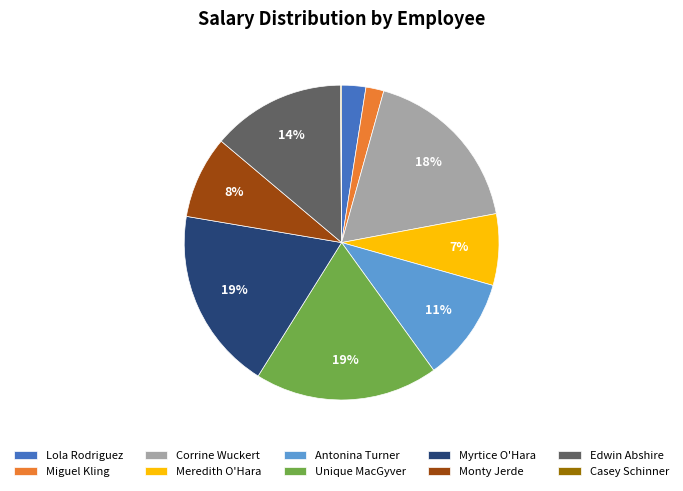

Is Corrine Wuckert the majority of the pie?

No